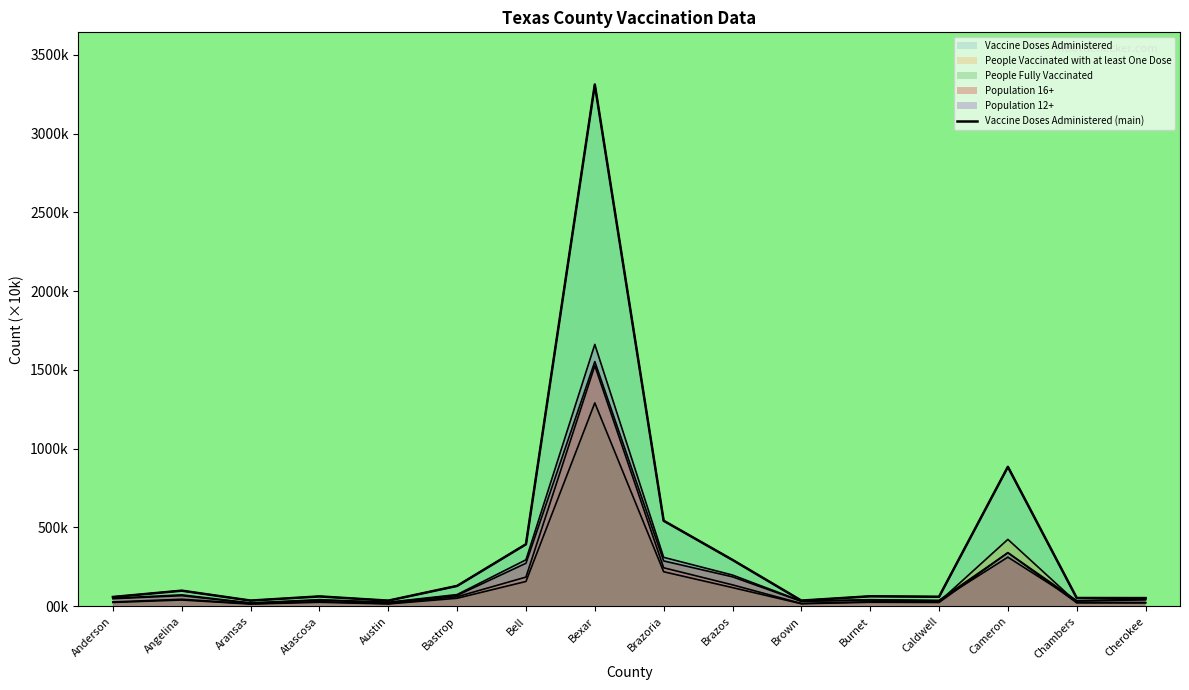

How many points are higher than both their immediate neighbors (excluding endpoints)?

5